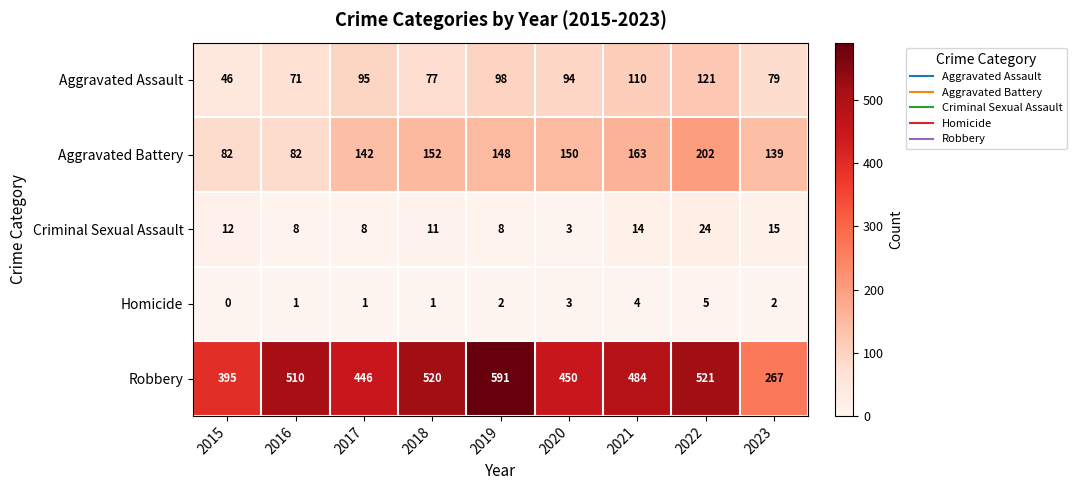

At 2018, list the series in order from largest to smallest.

Robbery, Aggravated Battery, Aggravated Assault, Criminal Sexual Assault, Homicide